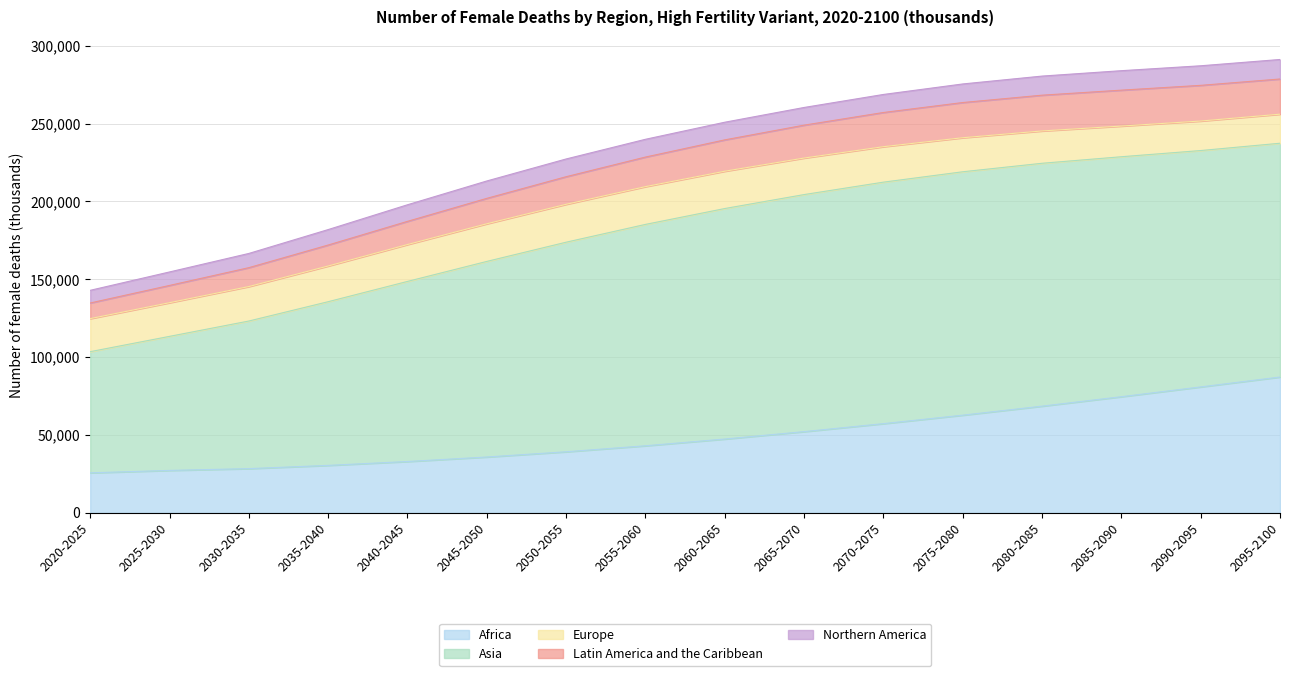

At which label does Latin America and the Caribbean first exceed 20142?

2060-2065